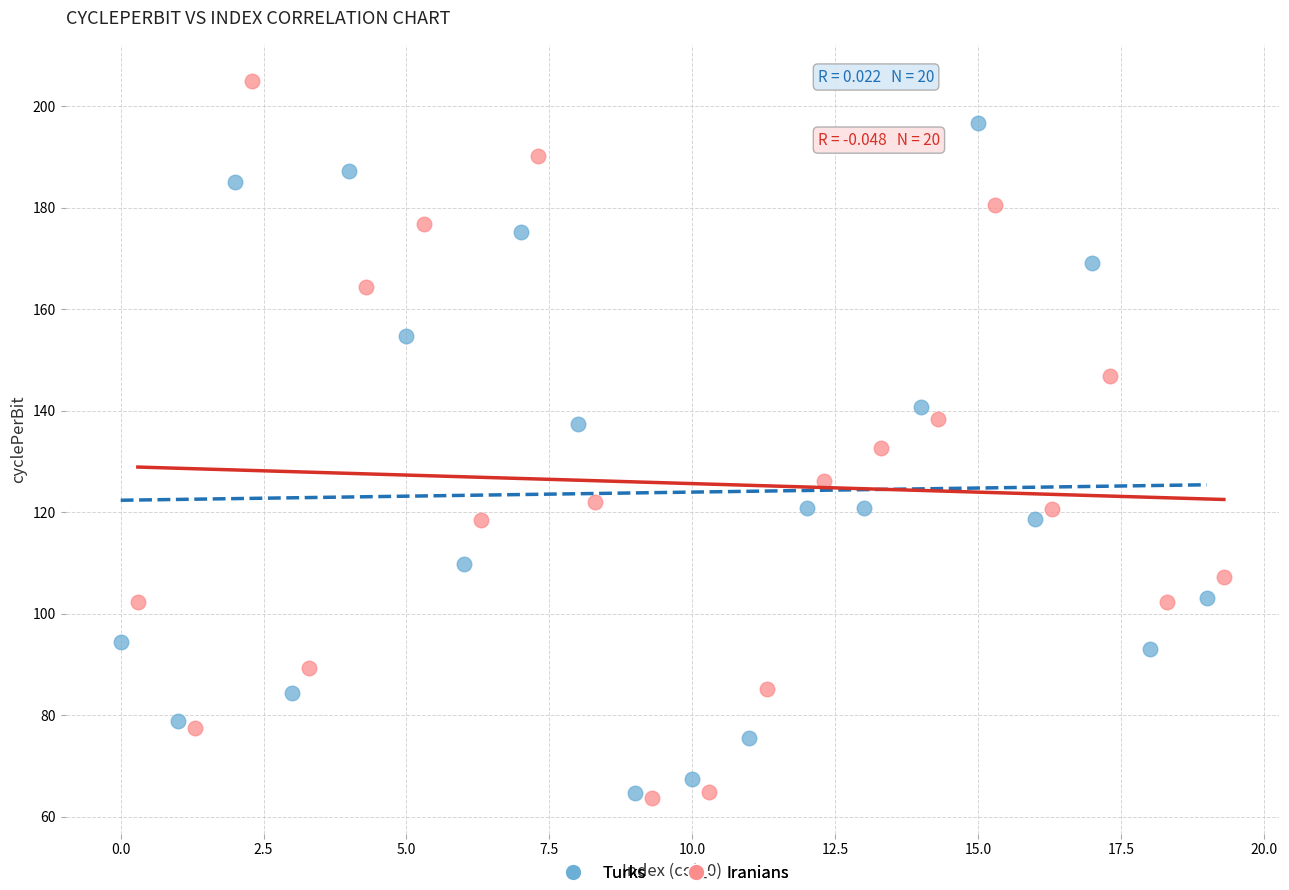

Which series has the largest Y range (max minus min)?

Iranians